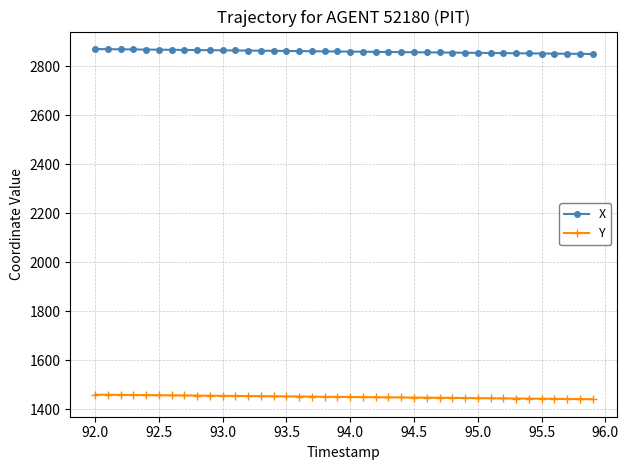

True or false: X and Y cross at least once.

False